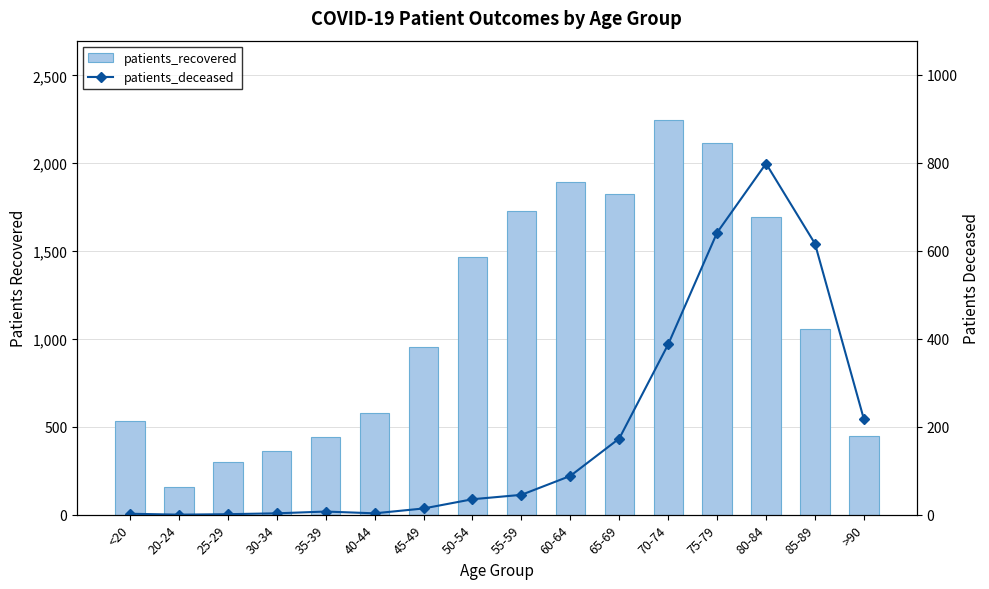

How many groups of bars are there?

16